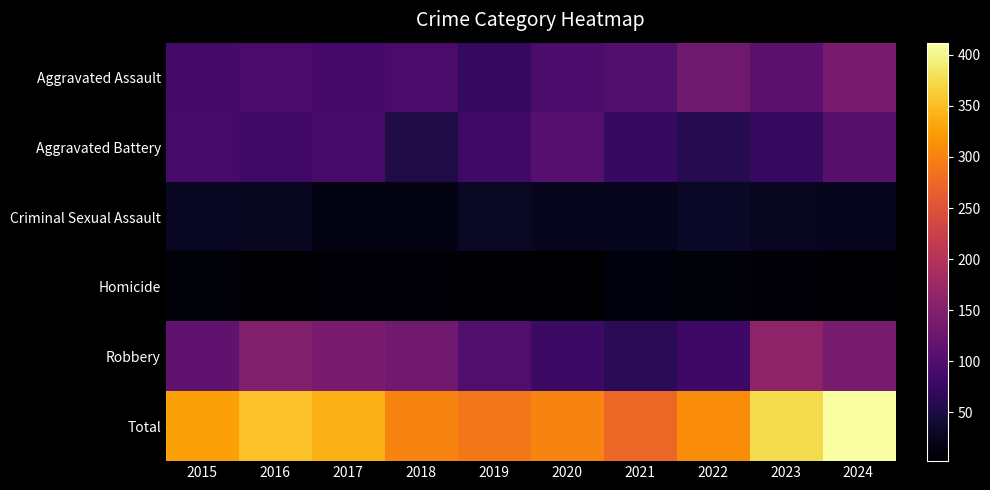

Rank the series by their maximum value, from highest to lowest.

Total, Robbery, Aggravated Assault, Aggravated Battery, Criminal Sexual Assault, Homicide